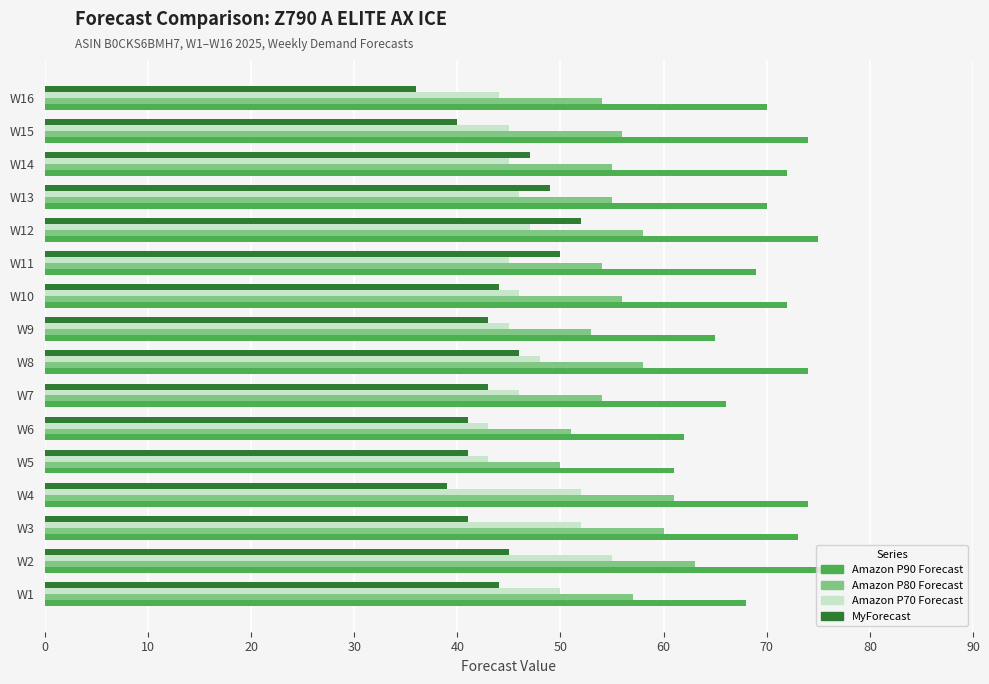

Which series has the largest total across all categories?

Amazon P90 Forecast